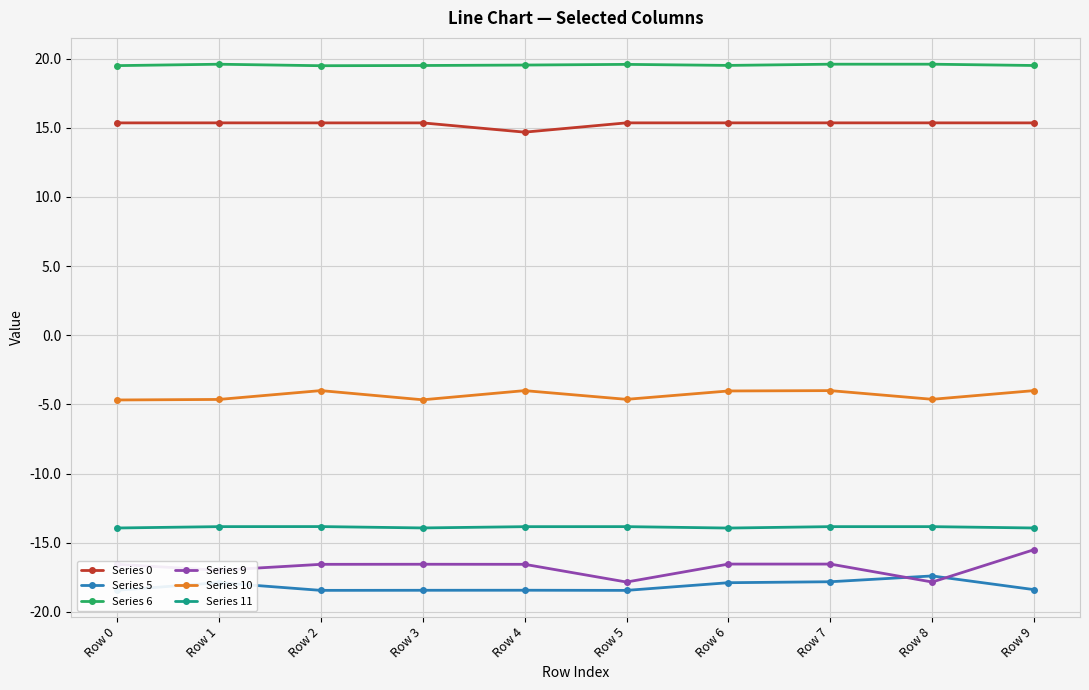

True or false: Series 9 and Series 10 cross at least once.

False